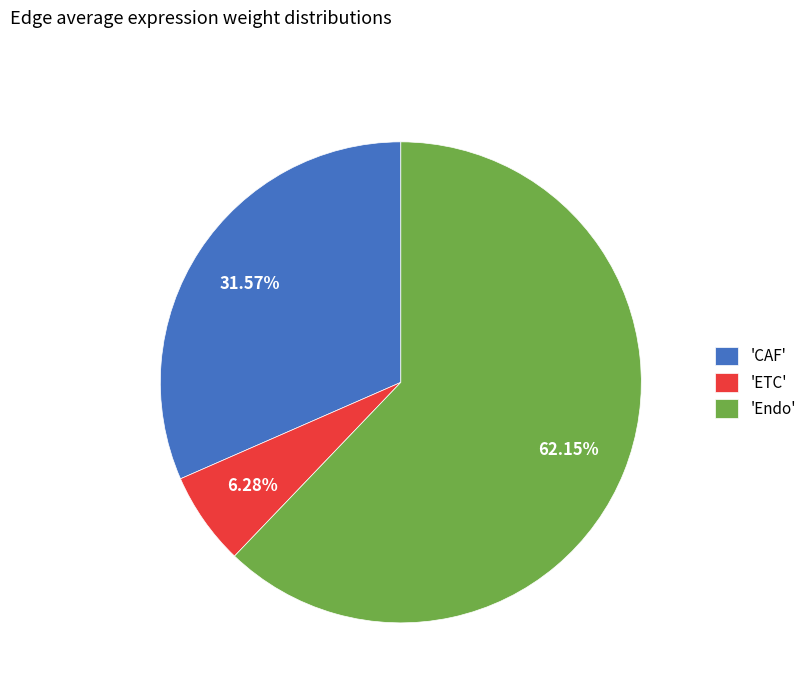

Combined, do 'CAF' and 'Endo' account for over 50%?

Yes